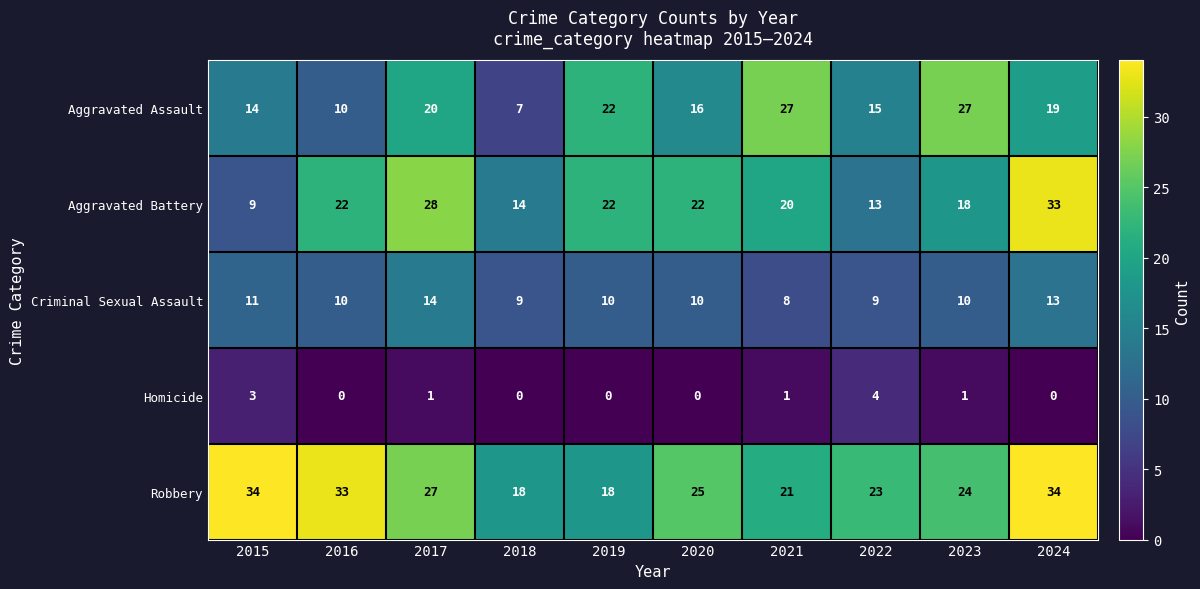

True or false: Criminal Sexual Assault has a value of 18 at 2015.

False